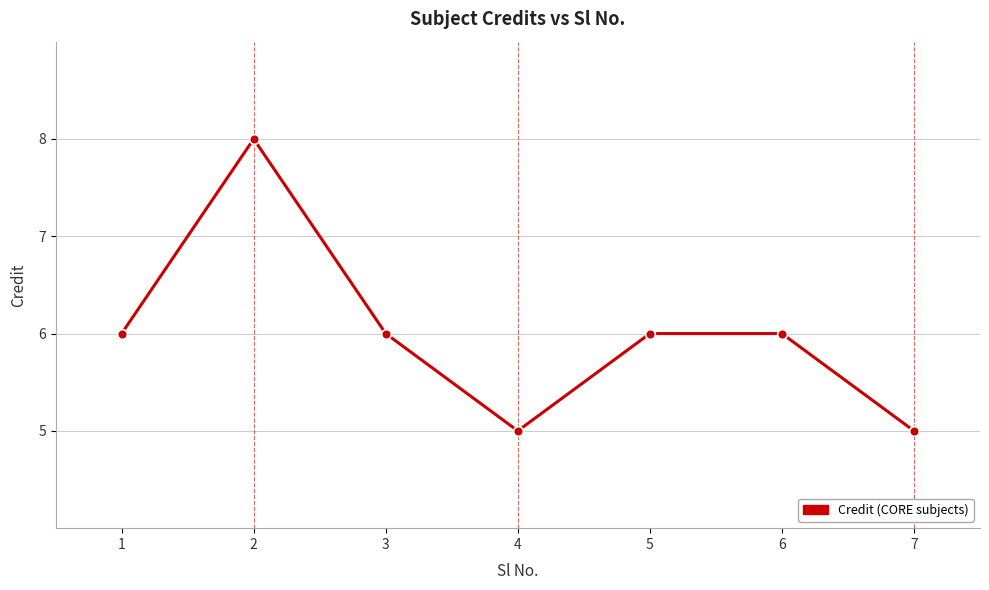

What is the difference between the second highest and minimum values?

1